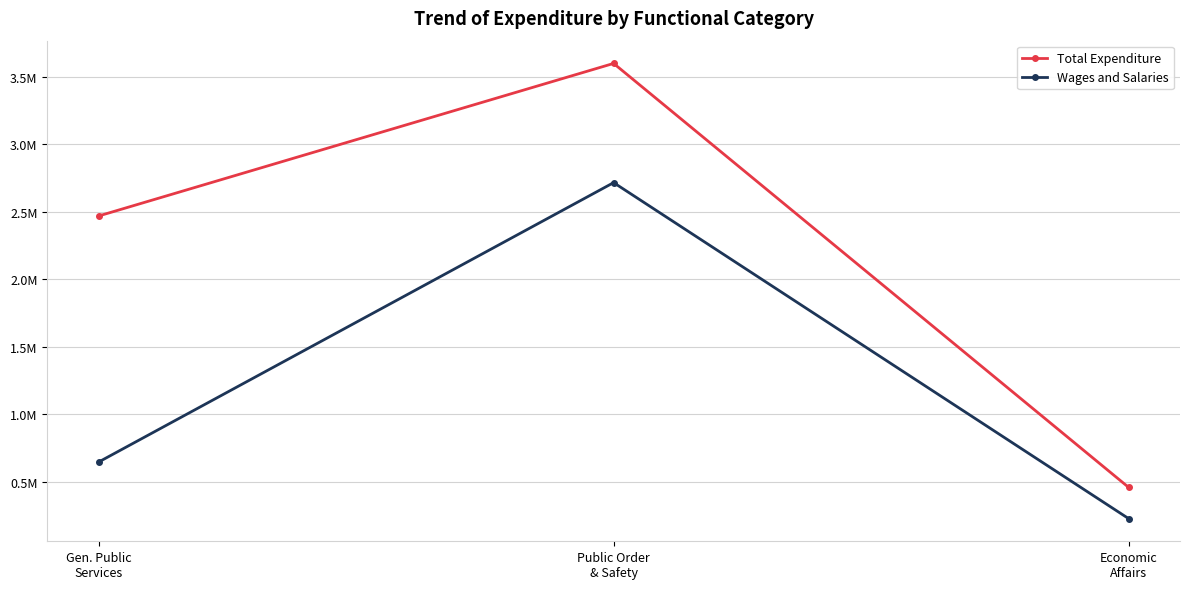

Rank the series by their average value, from lowest to highest.

Wages and Salaries, Total Expenditure